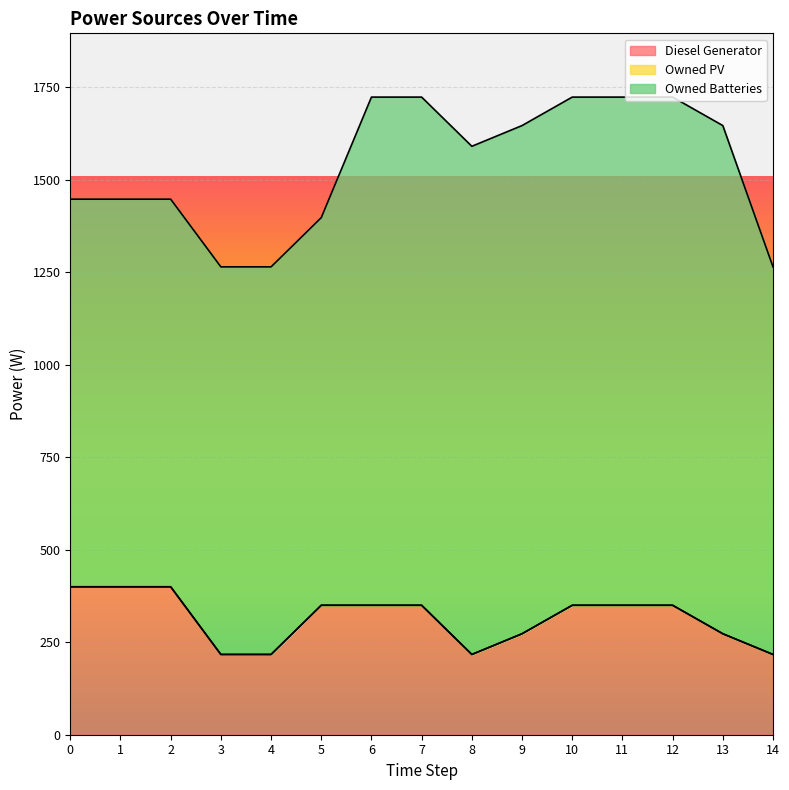

Rank the series by their maximum value, from highest to lowest.

Owned Batteries, Diesel Generator, Owned PV